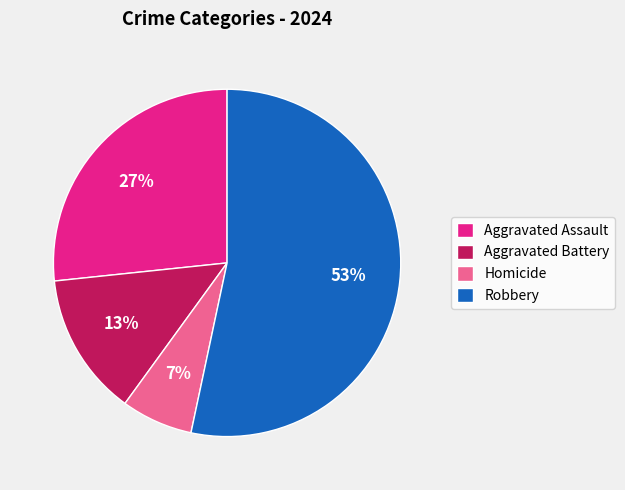

To the nearest percent, what is the average slice percentage?

25%